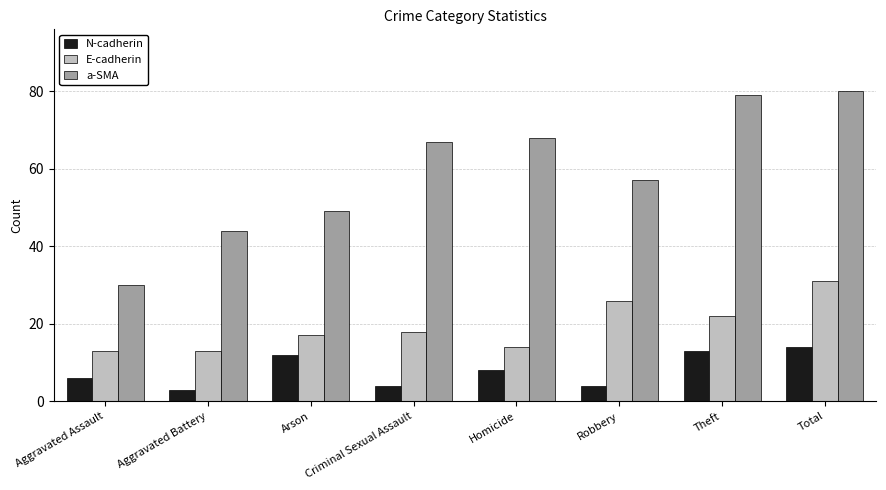

What is the sum of all N-cadherin values?

64